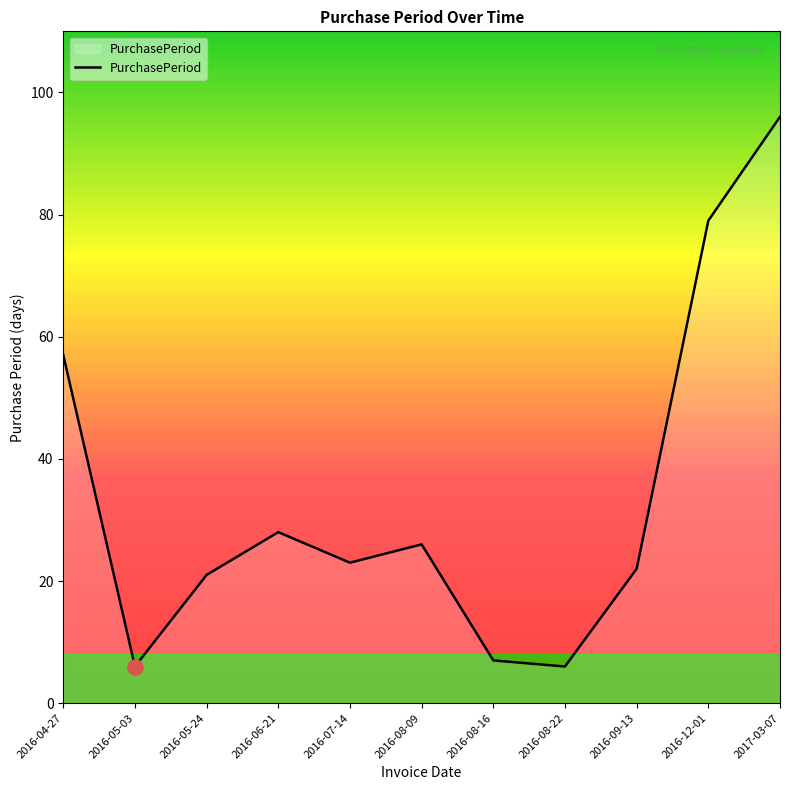

What is the change in value from 2016-05-03 to 2016-09-13?

+16